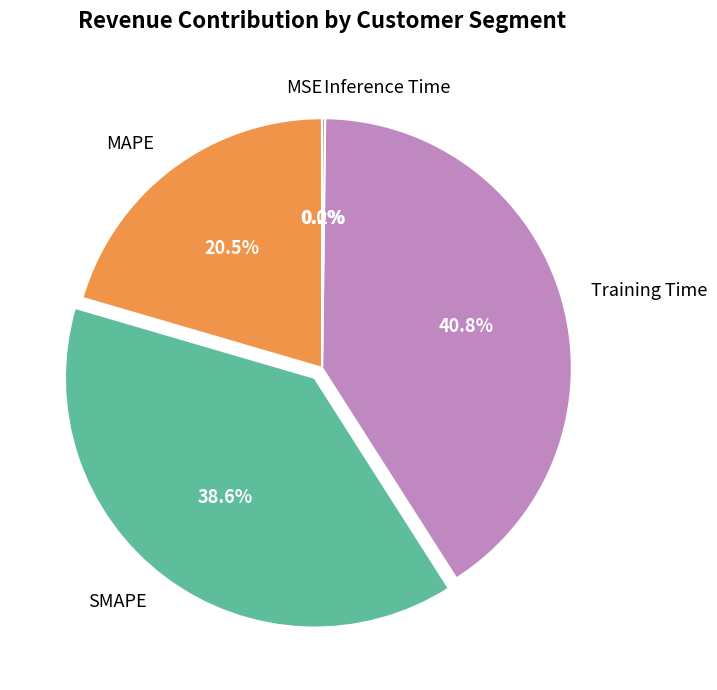

Is the sum of SMAPE and MAPE greater than half?

Yes